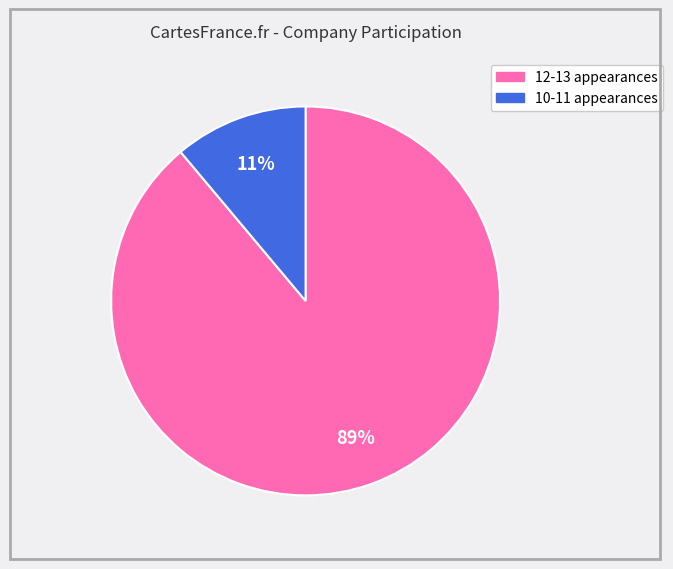

To the nearest percent, what is the average slice percentage?

50%